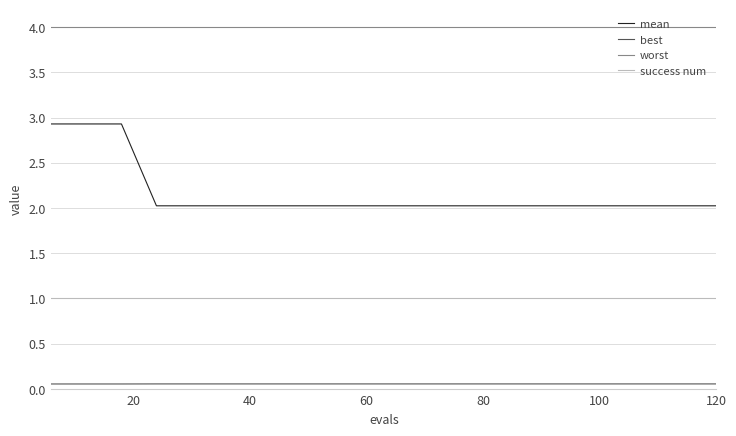

What is the maximum value for success num?

1.0